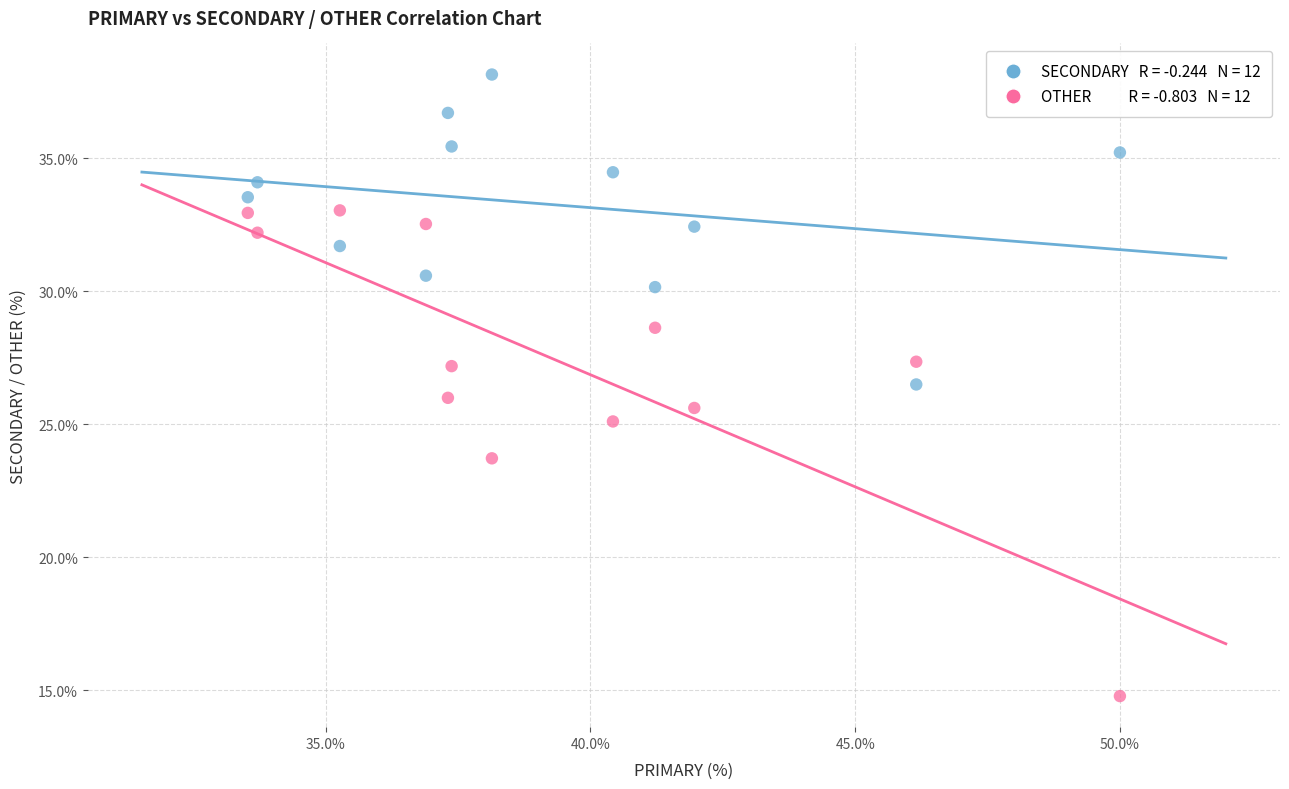

Across all data points, what is the range of Y values (max minus min)?

23.4